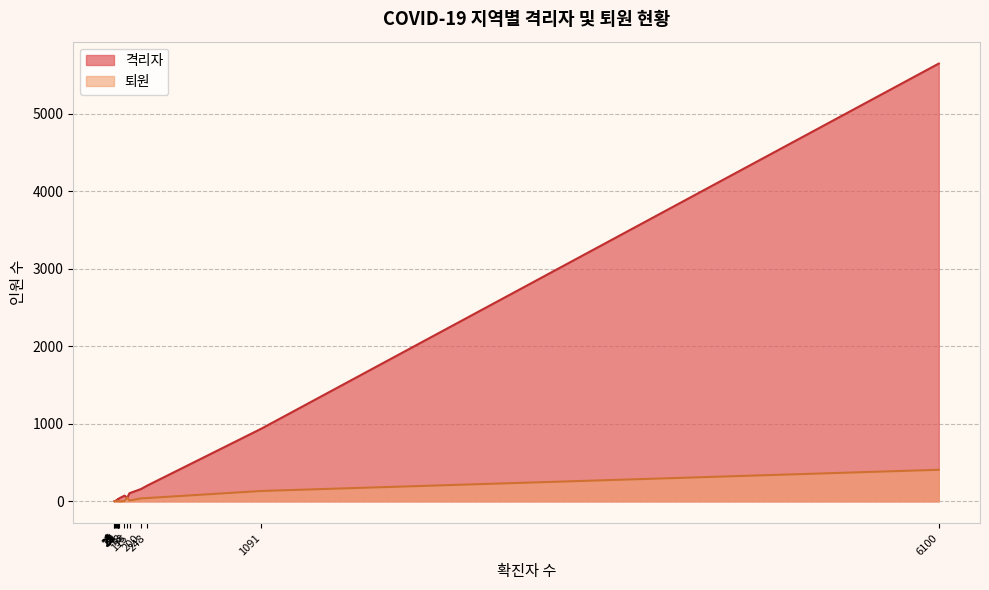

True or false: 퇴원 has a value of 2 at 31.

False